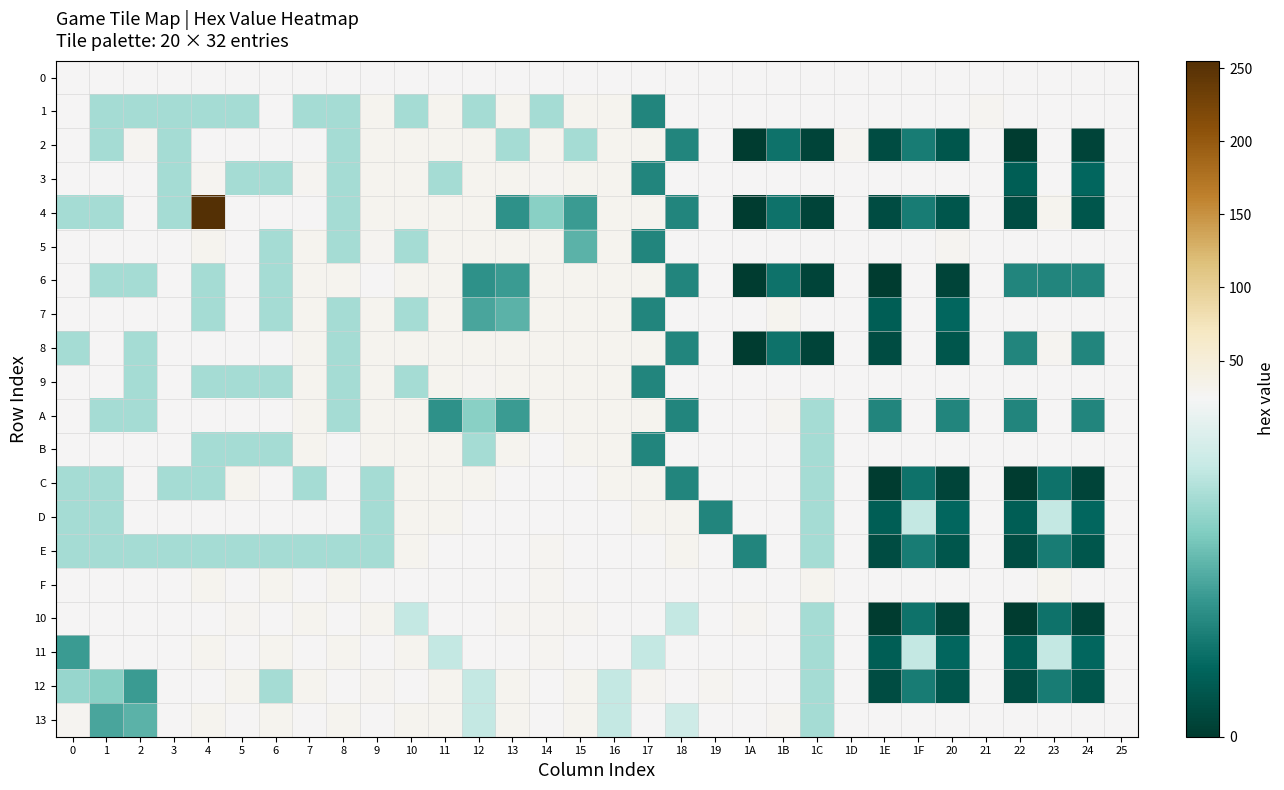

Which series changed the most between 14 and 21?

1